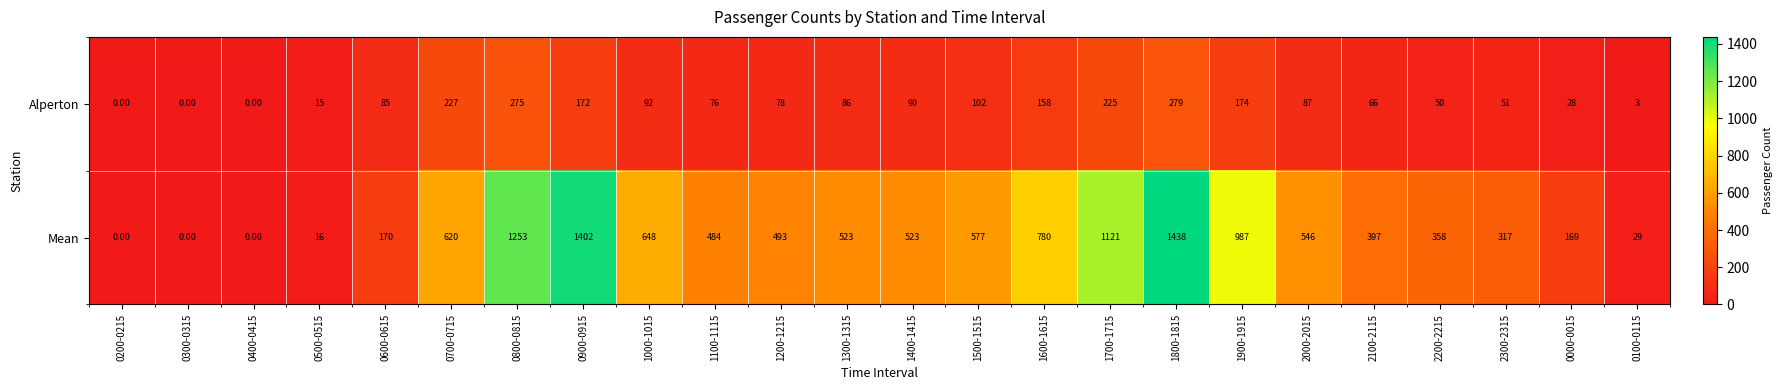

Count the number of categories in the chart.

24